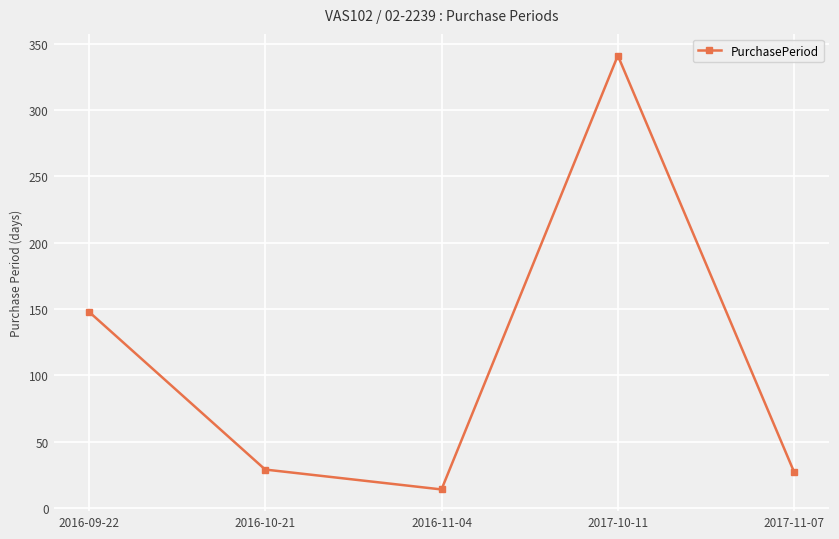

Reading left to right, extract all data points from this chart.

148	29	14	341	27